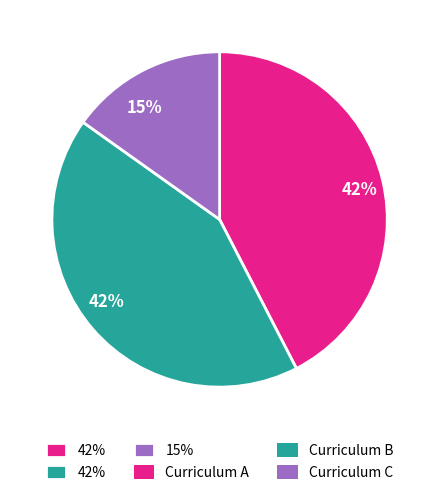

Is there a majority slice in this chart?

No